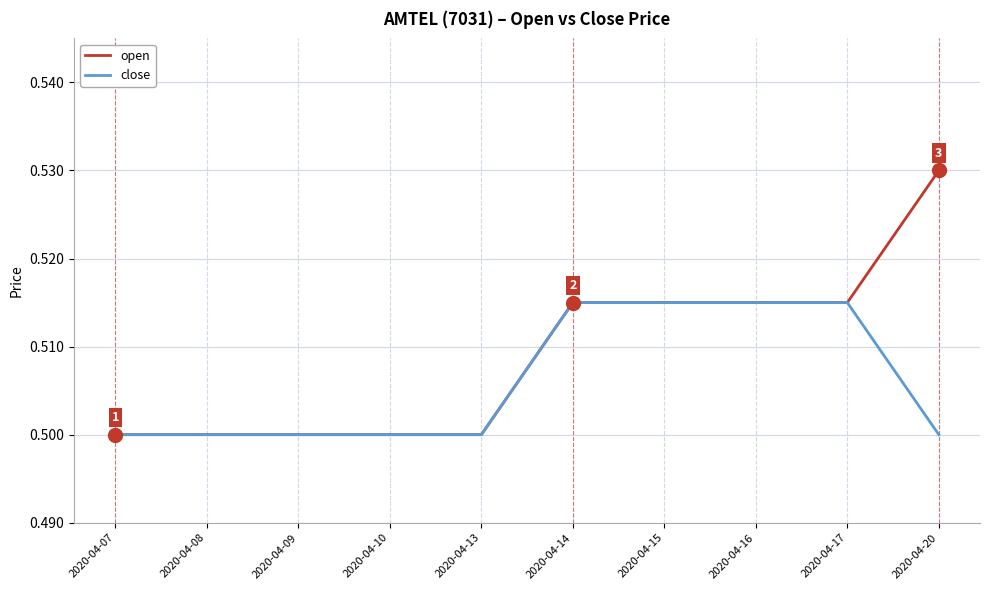

What is the total value across all series at 2020-04-20?

1.0